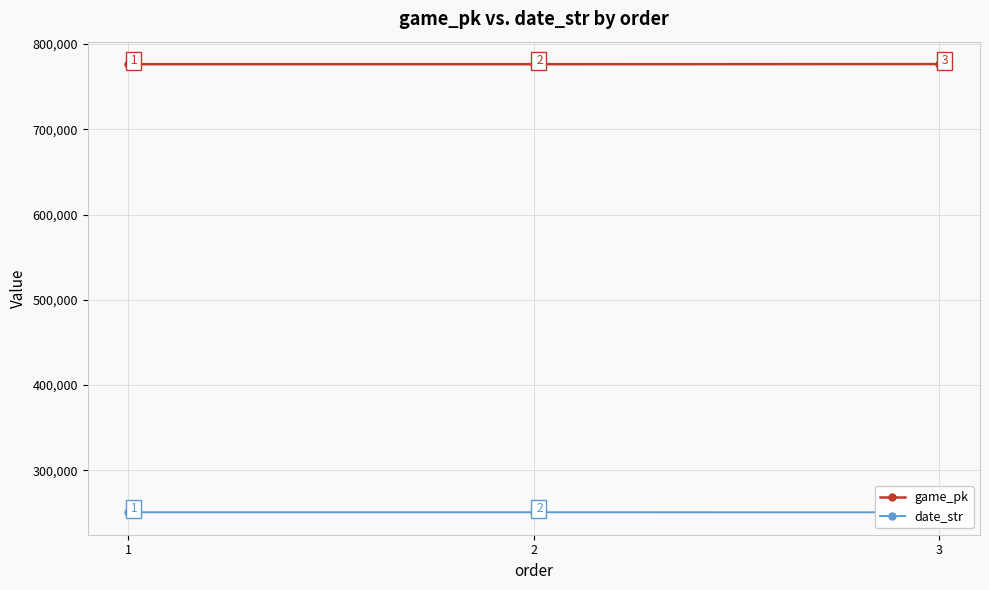

Where is date_str nearest to the value 250865?

2